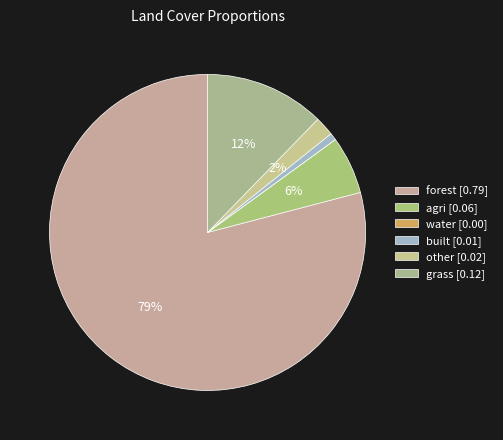

Rank the categories by value from lowest to highest.

water, built, other, agri, grass, forest